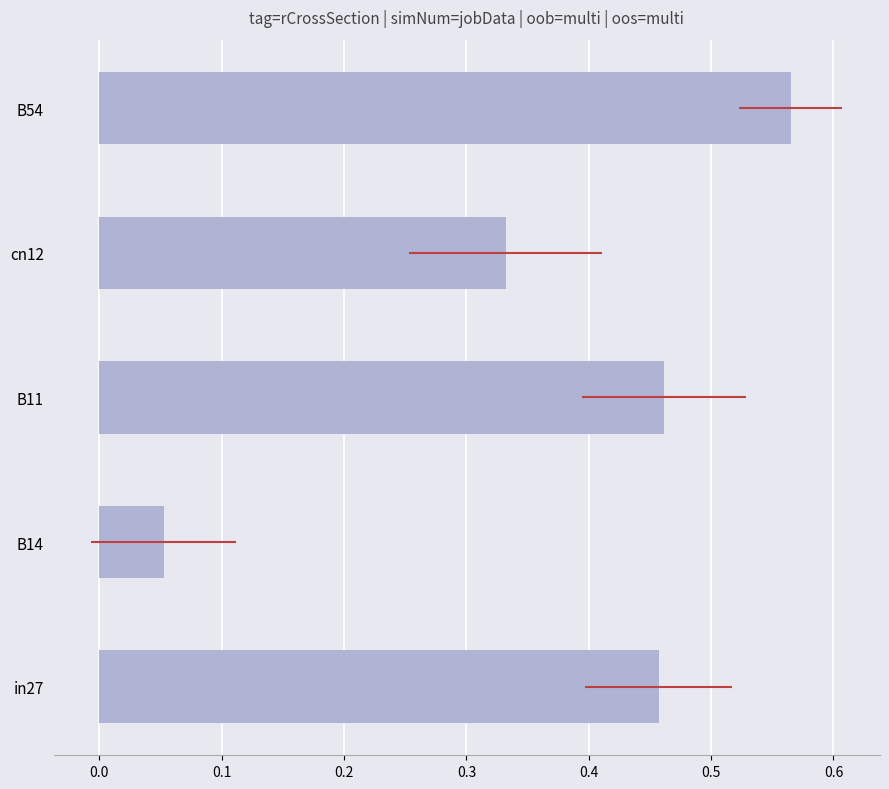

What is the difference between the second highest and second lowest values?

0.1